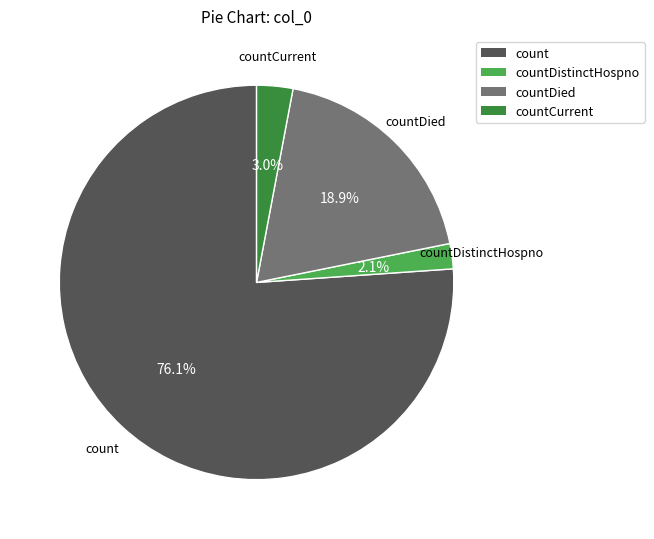

Is there any slice that represents more than half of the pie?

Yes